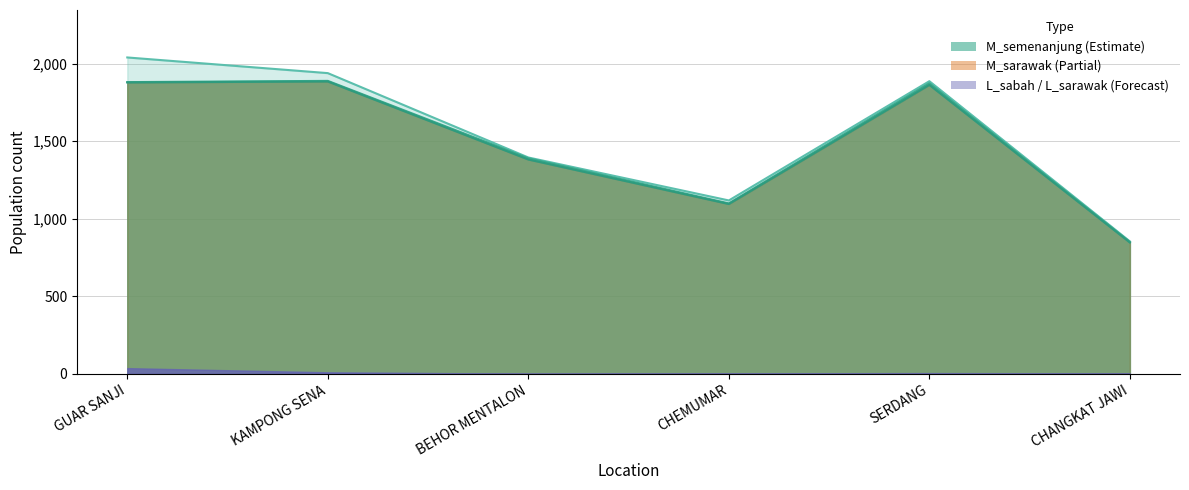

Reading left to right, extract all data points from this chart.

total: GUAR SANJI=2040	KAMPONG SENA=1939	BEHOR MENTALON=1395	CHEMUMAR=1118	SERDANG=1887	CHANGKAT JAWI=854
M_semenanjung: GUAR SANJI=1881	KAMPONG SENA=1889	BEHOR MENTALON=1390	CHEMUMAR=1099	SERDANG=1874	CHANGKAT JAWI=850
BI_sabah: GUAR SANJI=1879	KAMPONG SENA=1885	BEHOR MENTALON=1382	CHEMUMAR=1095	SERDANG=1863	CHANGKAT JAWI=847